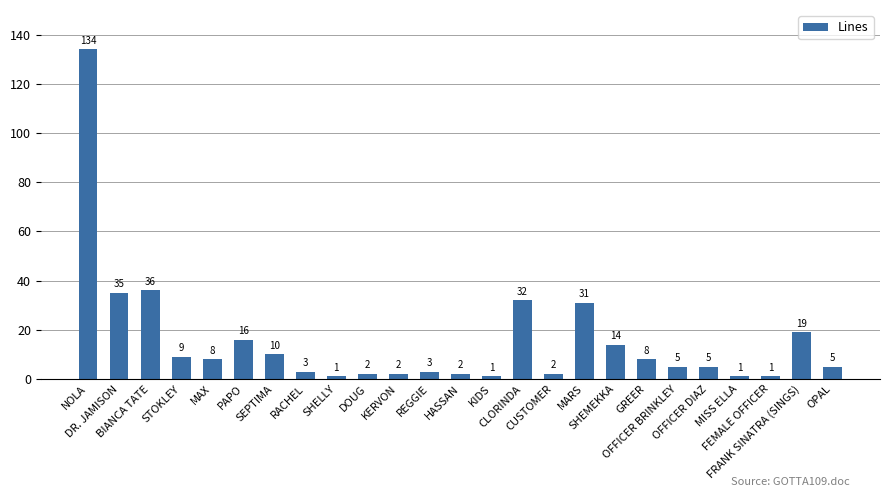

How many distinct data groups are displayed?

1